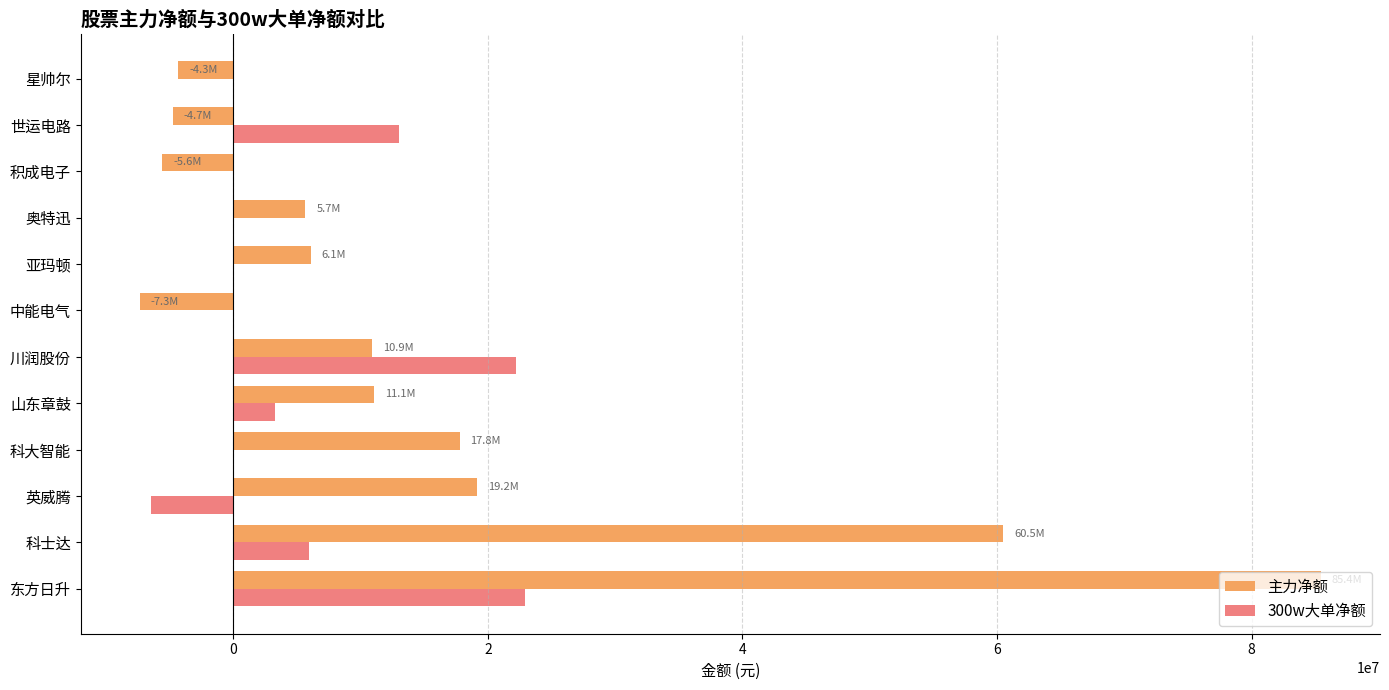

How many positive values does the 主力净额 series have?

8